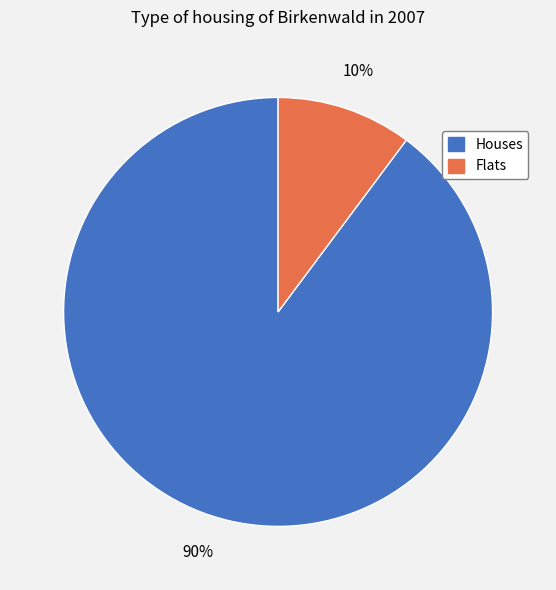

To the nearest percent, what is the difference between the largest and smallest slice percentages?

80%